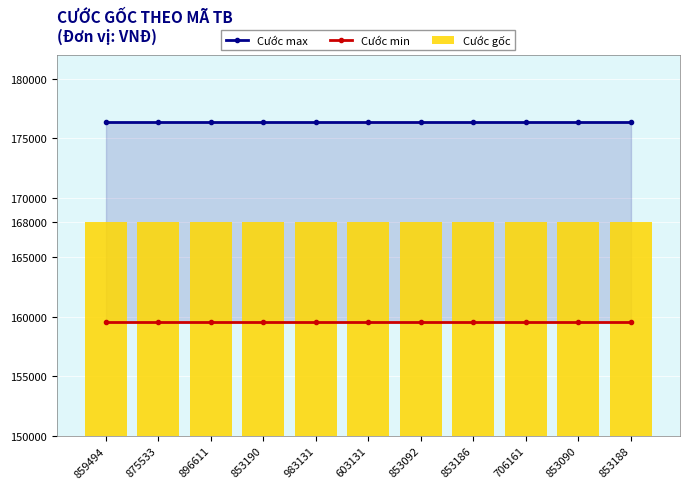

What is the value of the Cước gốc bar at the 6th from the left?

168000